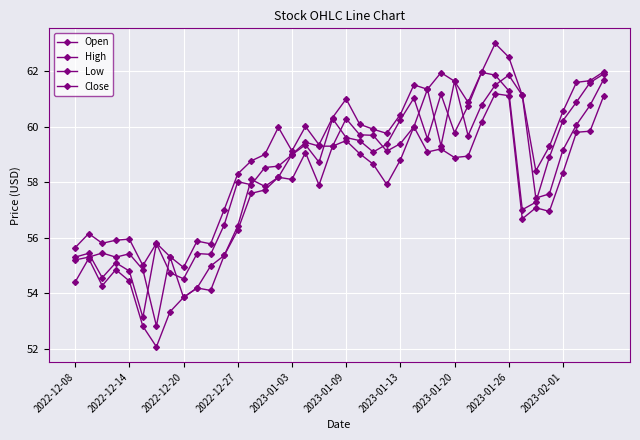

How many lines are shown in the chart?

4